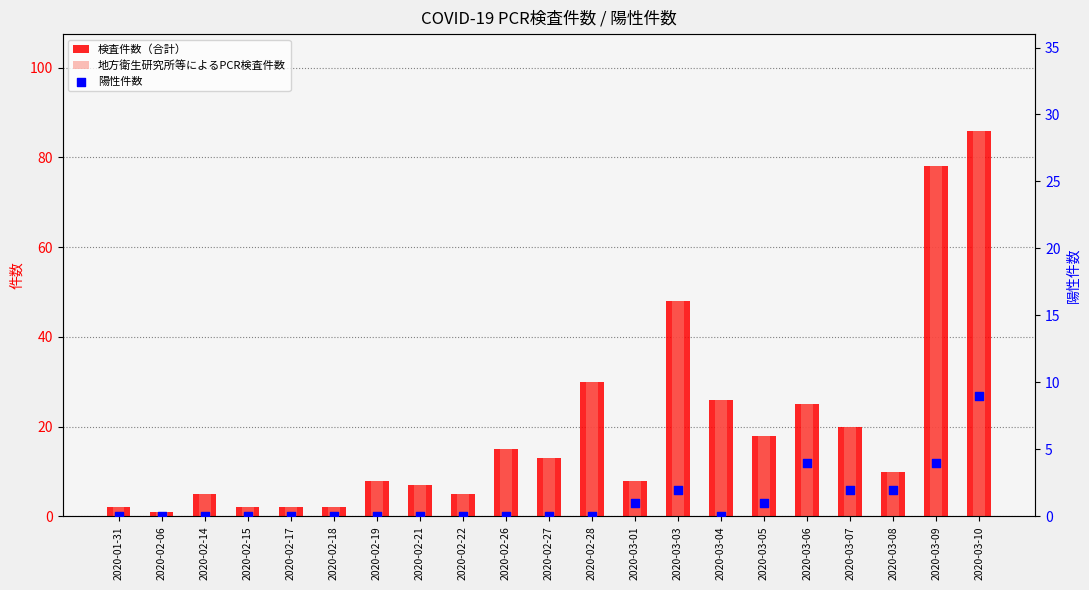

Which series contains the lowest Y value?

陽性件数